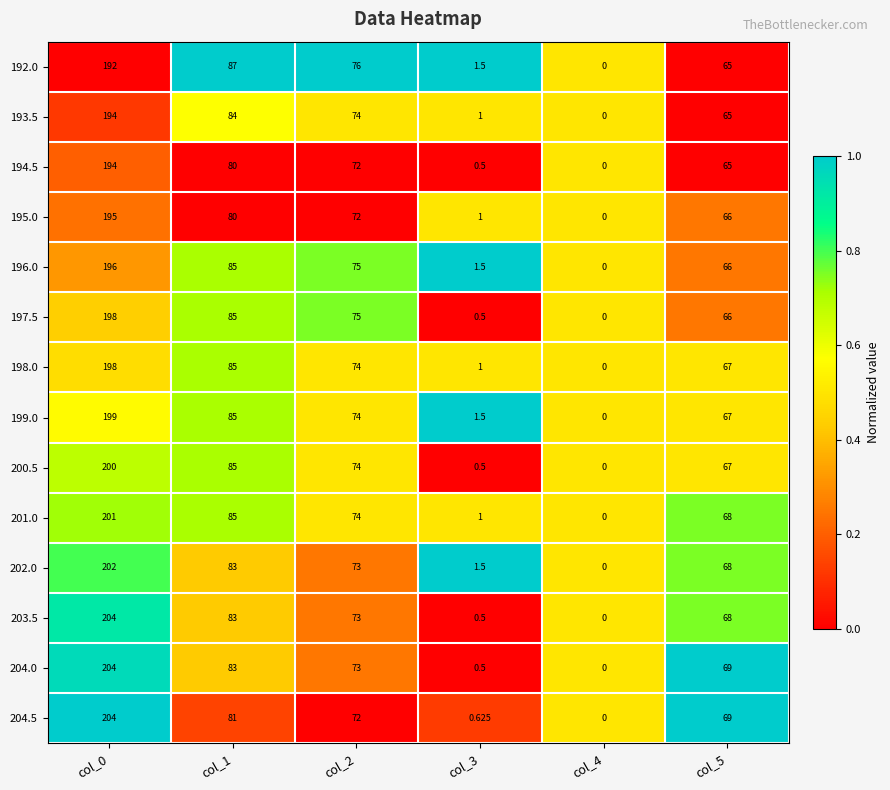

What is the spread (max minus min) of values at col_1?

7.0